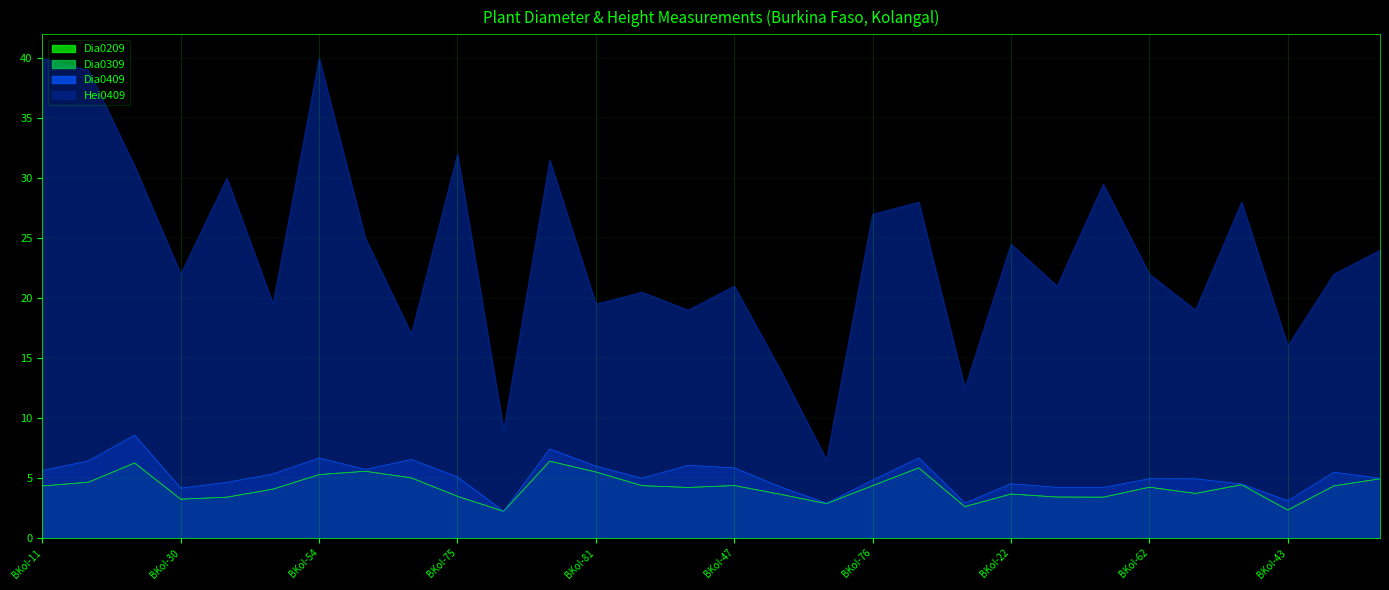

Reading left to right, transcribe all the data shown in this chart.

Dia0209: BKol-11=4.3	BKol-78=4.7	BKol-86=6.2	BKol-30=3.2	BKol-58=3.4	BKol-68=4.1	BKol-54=5.3	BKol-63=5.6	BKol-74=5.0	BKol-75=3.5	BKol-71=2.2	BKol-80=6.4	BKol-81=5.5	BKol-20=4.4	BKol-85=4.2	BKol-47=4.4	BKol-59=3.6	BKol-61=2.9	BKol-76=4.3	BKol-84=5.8	BKol-06=2.6	BKol-22=3.7	BKol-40=3.4	BKol-87=3.4	BKol-62=4.2	BKol-69=3.7	BKol-73=4.4	BKol-43=2.3	BKol-66=4.3	BKol-77=4.9
Dia0309: BKol-11=4.3	BKol-78=4.7	BKol-86=6.2	BKol-30=3.2	BKol-58=3.4	BKol-68=4.1	BKol-54=5.3	BKol-63=5.6	BKol-74=5.0	BKol-75=3.5	BKol-71=2.2	BKol-80=6.4	BKol-81=5.5	BKol-20=4.4	BKol-85=4.2	BKol-47=4.4	BKol-59=3.6	BKol-61=2.9	BKol-76=4.4	BKol-84=5.8	BKol-06=2.6	BKol-22=3.7	BKol-40=3.4	BKol-87=3.4	BKol-62=4.2	BKol-69=3.7	BKol-73=4.4	BKol-43=2.3	BKol-66=4.3	BKol-77=4.9
Dia0409: BKol-11=5.6	BKol-78=6.4	BKol-86=8.6	BKol-30=4.2	BKol-58=4.6	BKol-68=5.3	BKol-54=6.7	BKol-63=5.7	BKol-74=6.5	BKol-75=5.1	BKol-71=2.2	BKol-80=7.4	BKol-81=6.0	BKol-20=5.0	BKol-85=6.1	BKol-47=5.8	BKol-59=4.3	BKol-61=2.9	BKol-76=4.8	BKol-84=6.7	BKol-06=2.9	BKol-22=4.5	BKol-40=4.2	BKol-87=4.2	BKol-62=4.9	BKol-69=4.9	BKol-73=4.5	BKol-43=3.1	BKol-66=5.5	BKol-77=5.0
Hei0409: BKol-11=40.0	BKol-78=39.0	BKol-86=31.0	BKol-30=22.0	BKol-58=30.0	BKol-68=19.5	BKol-54=40.0	BKol-63=25.0	BKol-74=17.0	BKol-75=32.0	BKol-71=9.0	BKol-80=31.5	BKol-81=19.5	BKol-20=20.5	BKol-85=19.0	BKol-47=21.0	BKol-59=14.0	BKol-61=6.5	BKol-76=27.0	BKol-84=28.0	BKol-06=12.5	BKol-22=24.5	BKol-40=21.0	BKol-87=29.5	BKol-62=22.0	BKol-69=19.0	BKol-73=28.0	BKol-43=16.0	BKol-66=22.0	BKol-77=24.0